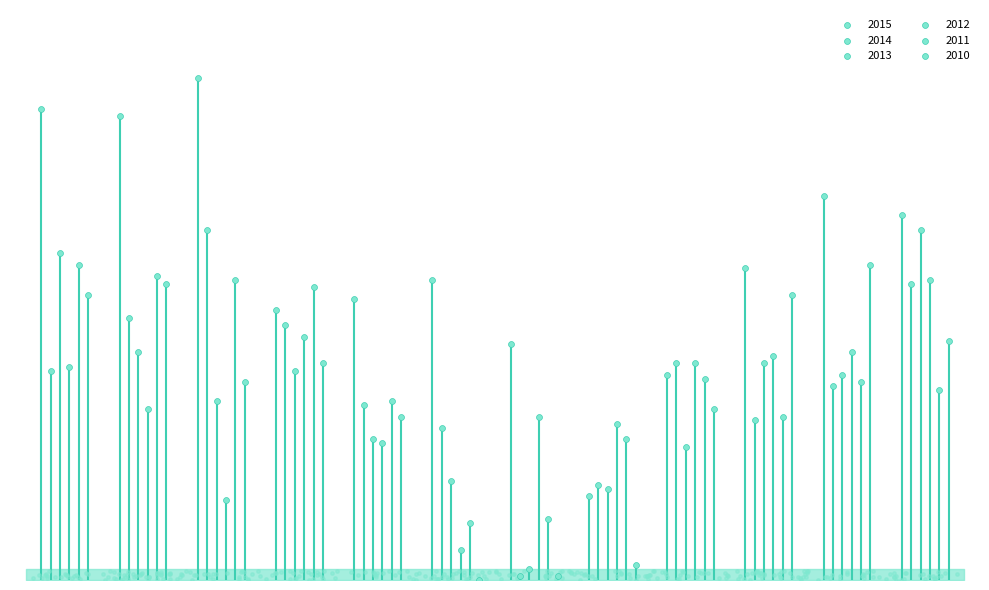

Is the value of 2012 at MAR greater than the value of 2015 at MAI?

No